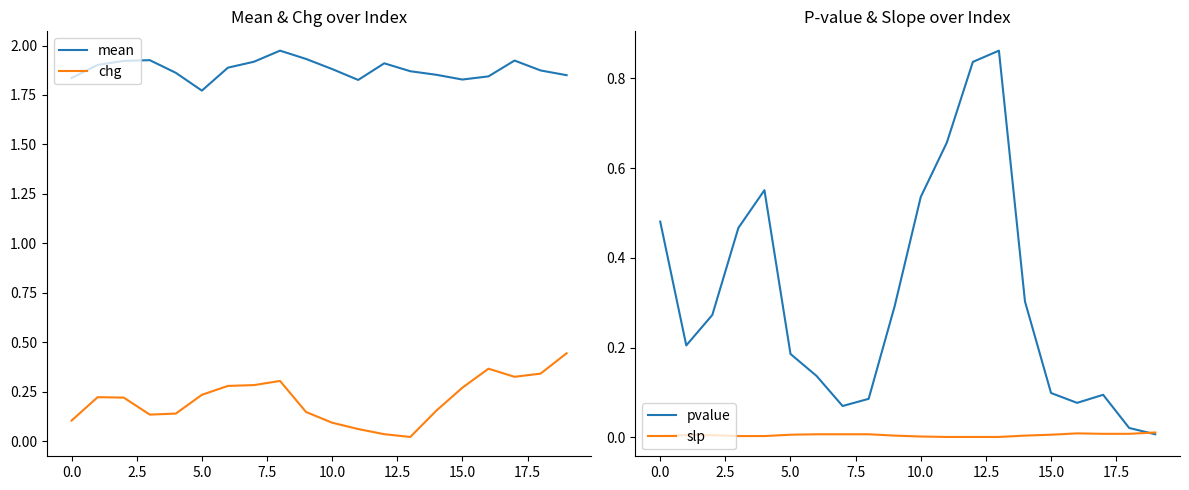

Reading left to right, extract all data points from this chart.

mean: 1.8	1.9	1.9	1.9	1.9	1.8	1.9	1.9	2.0	1.9	1.9	1.8	1.9	1.9	1.9	1.8	1.8	1.9	1.9	1.9
chg: 0.1	0.2	0.2	0.1	0.1	0.2	0.3	0.3	0.3	0.1	0.1	0.1	0.0	0.0	0.2	0.3	0.4	0.3	0.3	0.4
pvalue: 0.5	0.2	0.3	0.5	0.6	0.2	0.1	0.1	0.1	0.3	0.5	0.7	0.8	0.9	0.3	0.1	0.1	0.1	0.0	0.0
slp: 0.0	0.0	0.0	0.0	0.0	0.0	0.0	0.0	0.0	0.0	0.0	0.0	0.0	0.0	0.0	0.0	0.0	0.0	0.0	0.0